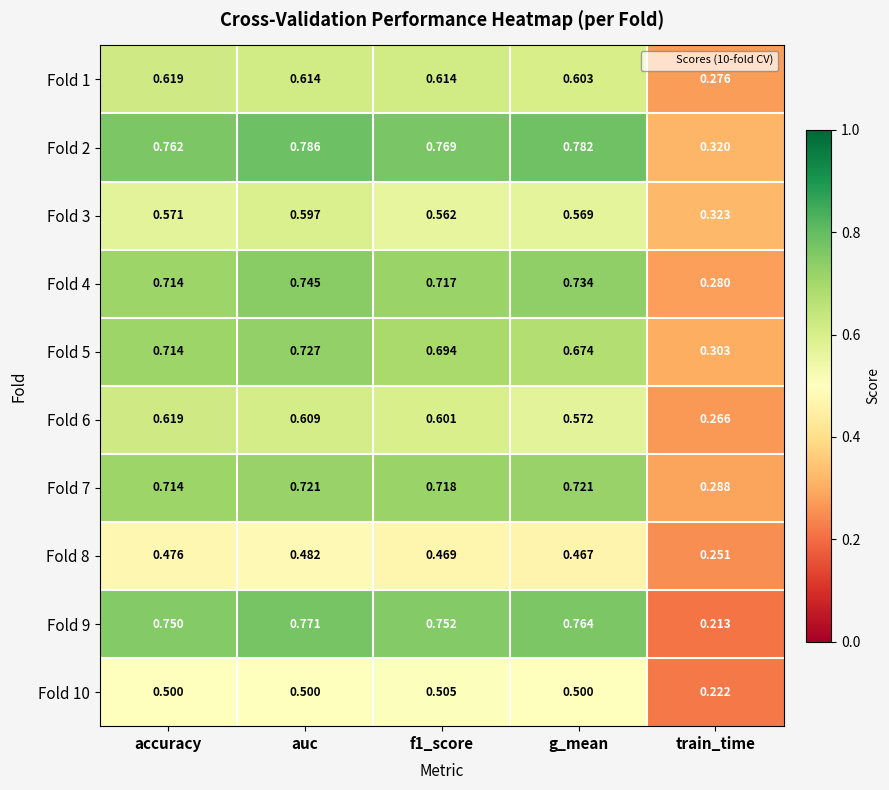

Is the value of Fold 3 at g_mean greater than the value of Fold 1 at g_mean?

No